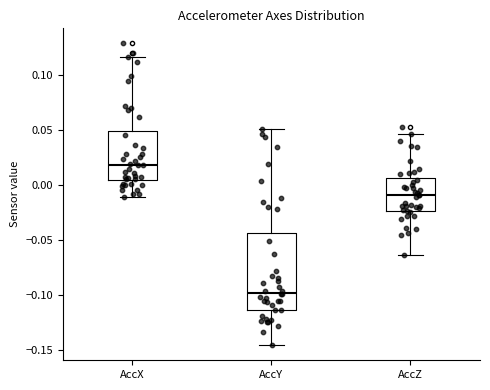

Reading left to right, transcribe this box plot: for each box, give where its median line is, the range the box spans, and where its two whiskers end, as read against the y-axis. The values are not printed on the chart, so give them approximately, as read against the axis.

AccX: median 0.020, box 0.005 to 0.050, whiskers -0.010 to 0.115
AccY: median -0.095, box -0.115 to -0.045, whiskers -0.145 to 0.050
AccZ: median -0.010, box -0.025 to 0.005, whiskers -0.065 to 0.045